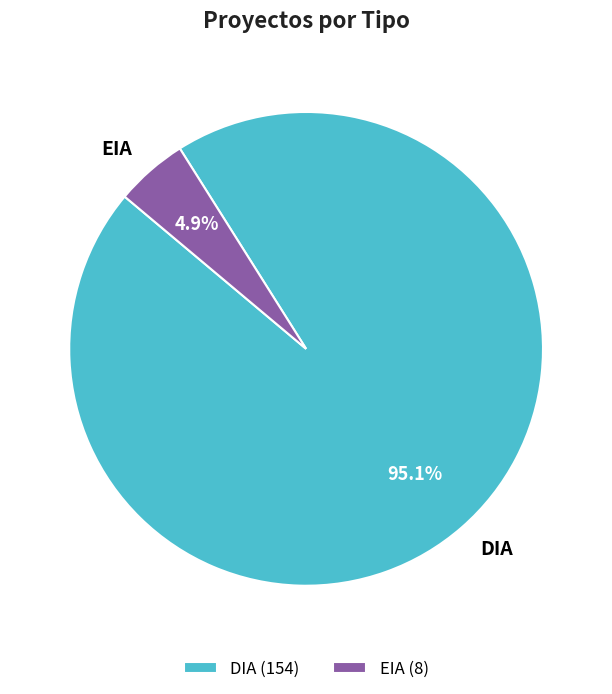

Rank the categories by value from lowest to highest.

EIA, DIA